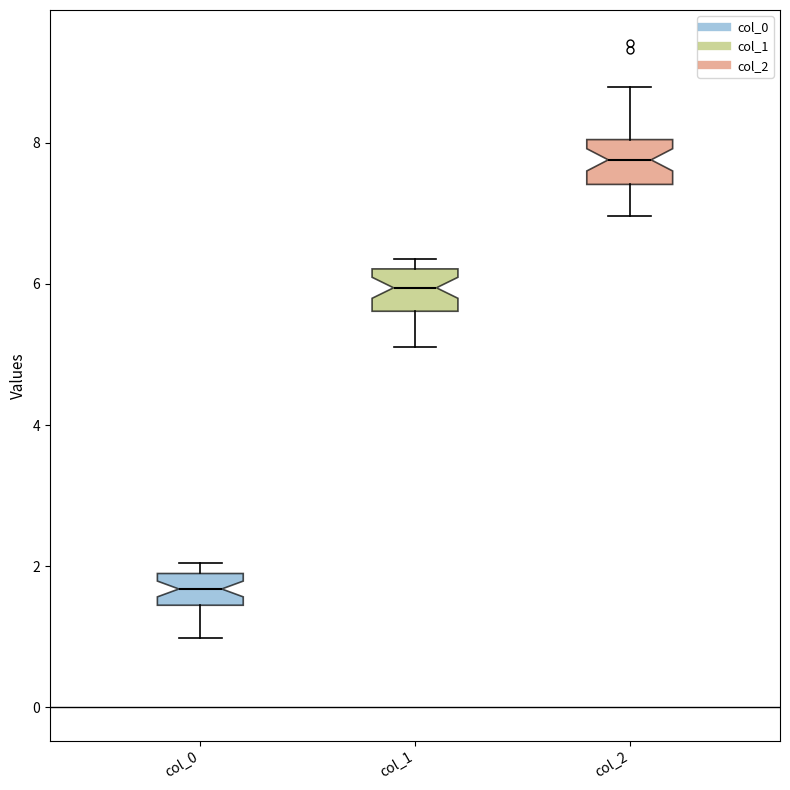

Reading left to right, transcribe this box plot: for each box, give where its median line is, the range the box spans, and where its two whiskers end, as read against the y-axis. The values are not printed on the chart, so give them approximately, as read against the axis.

col_0: median 1.6, box 1.4 to 1.8, whiskers 1.0 to 2.0
col_1: median 6.0, box 5.6 to 6.2, whiskers 5.2 to 6.4
col_2: median 7.8, box 7.4 to 8.0, whiskers 7.0 to 8.8